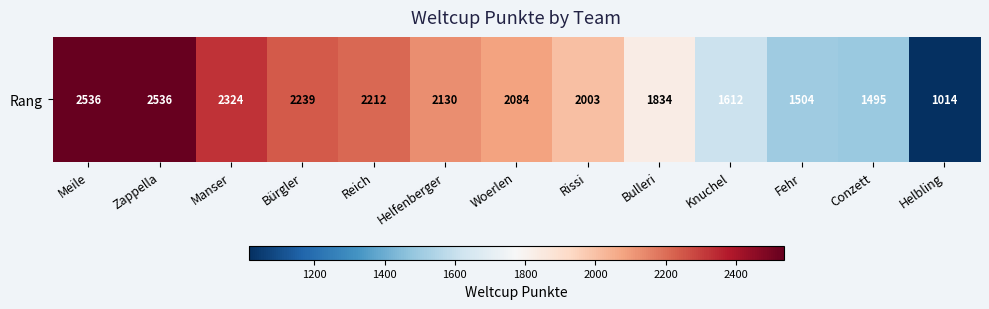

What is the sum of all values?

25523